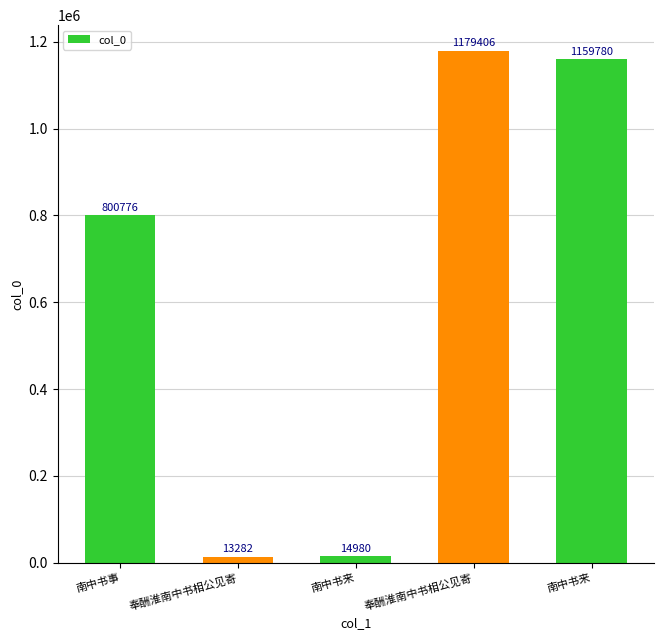

What is the greatest value displayed?

1179406